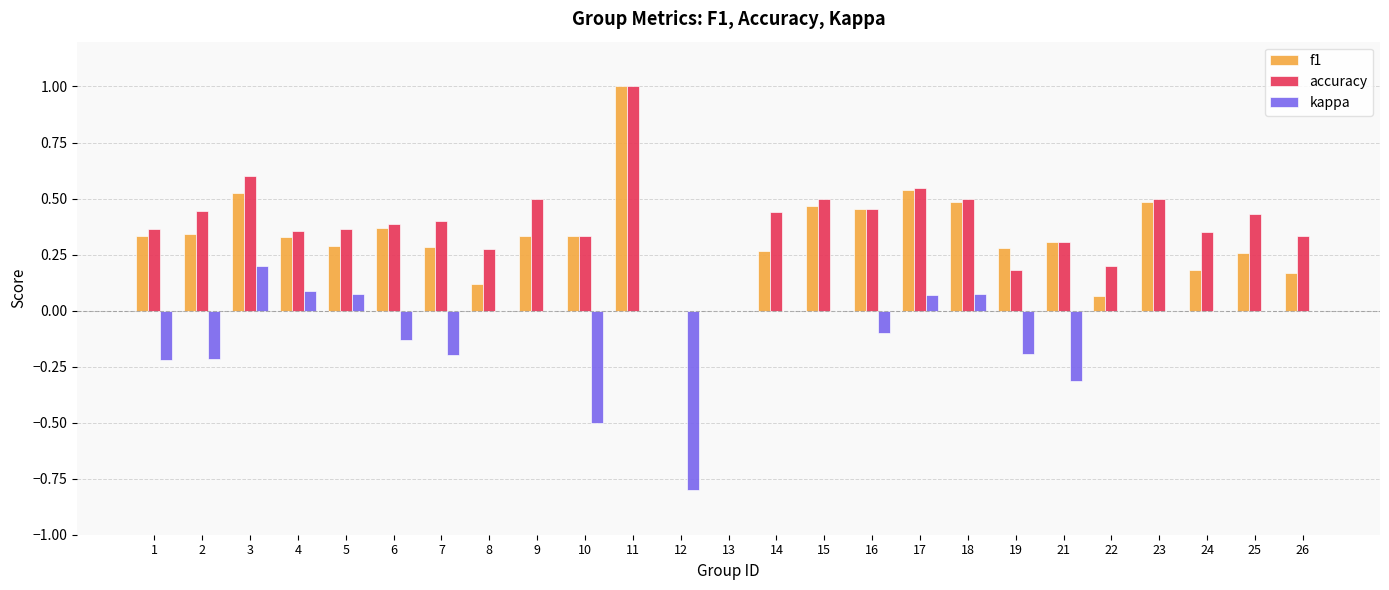

What is the sum of all accuracy values?

9.8